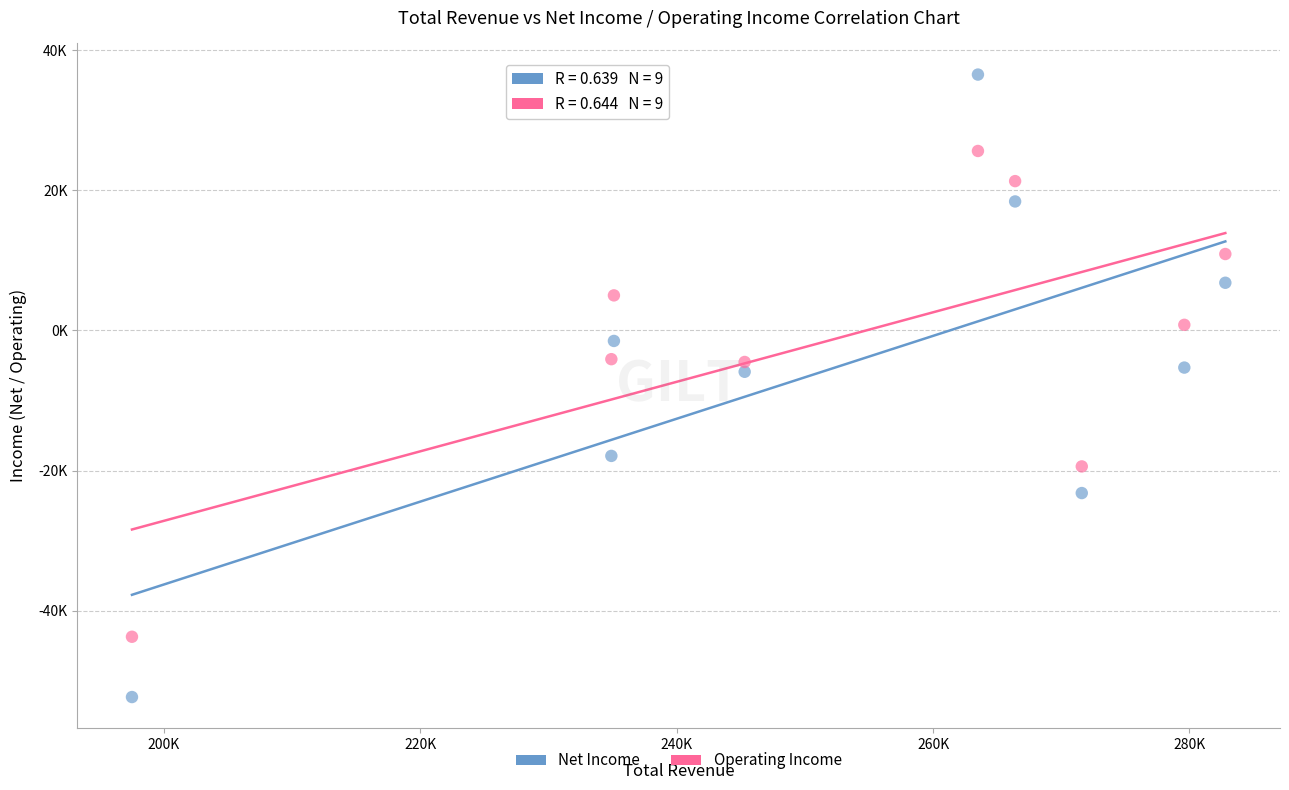

Which series contains the highest Y value?

Net Income